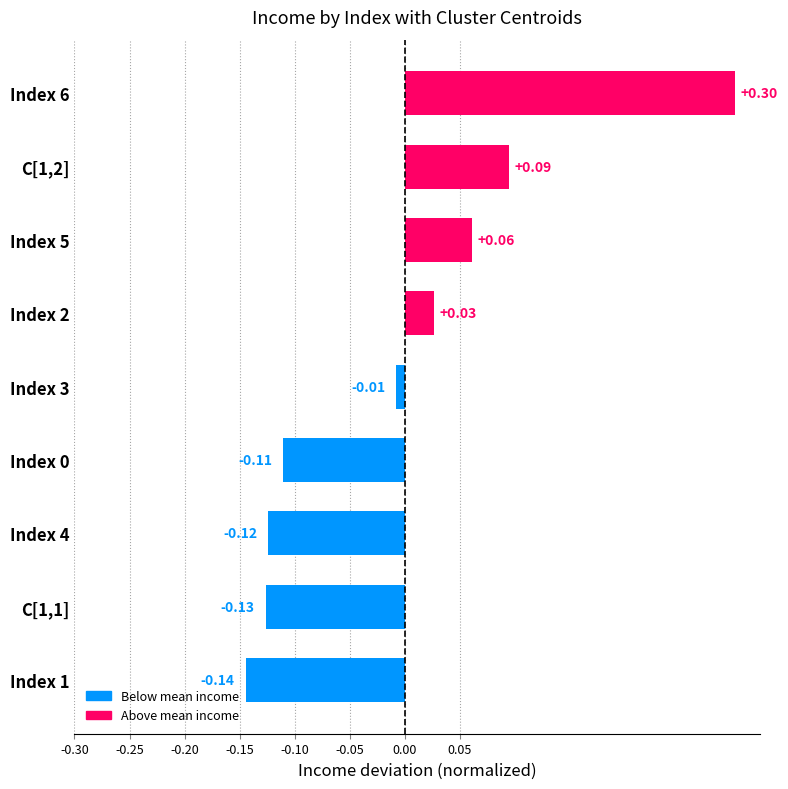

What is the difference between the maximum and second lowest values?

0.4